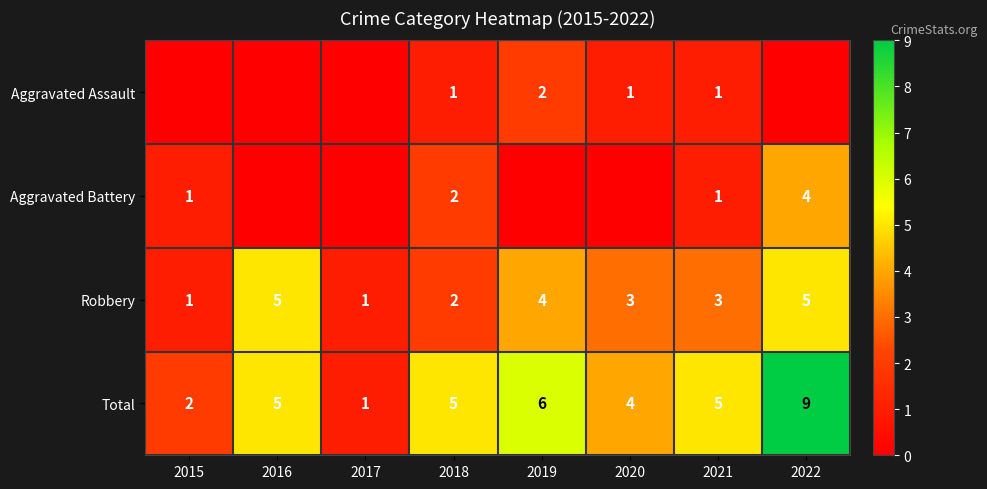

Where does the Robbery series first go above 3?

2016